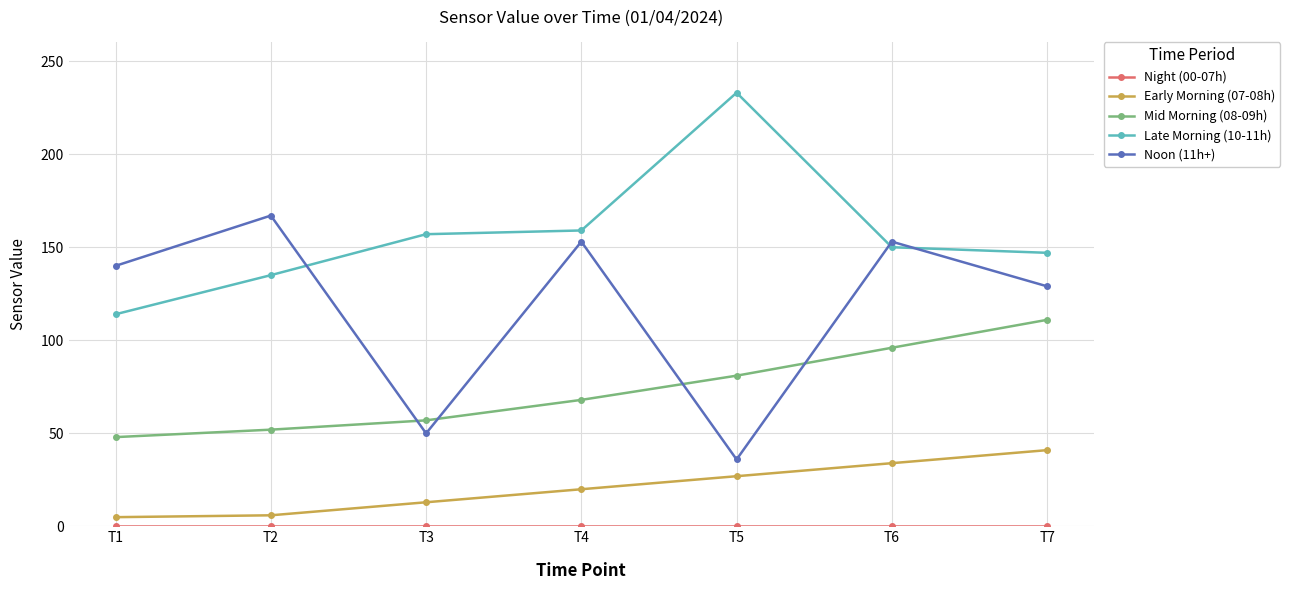

How many categories are shown in the chart?

7